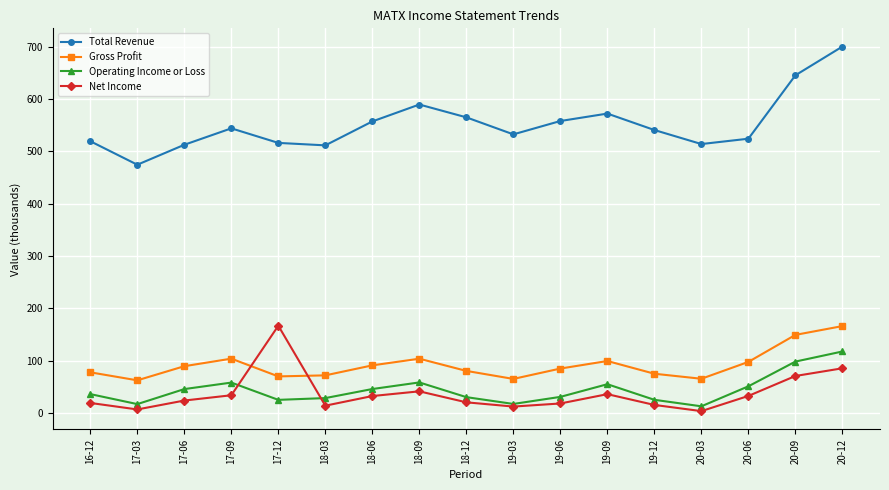

Between 17-03 and 19-09, which series saw the biggest shift?

Total Revenue